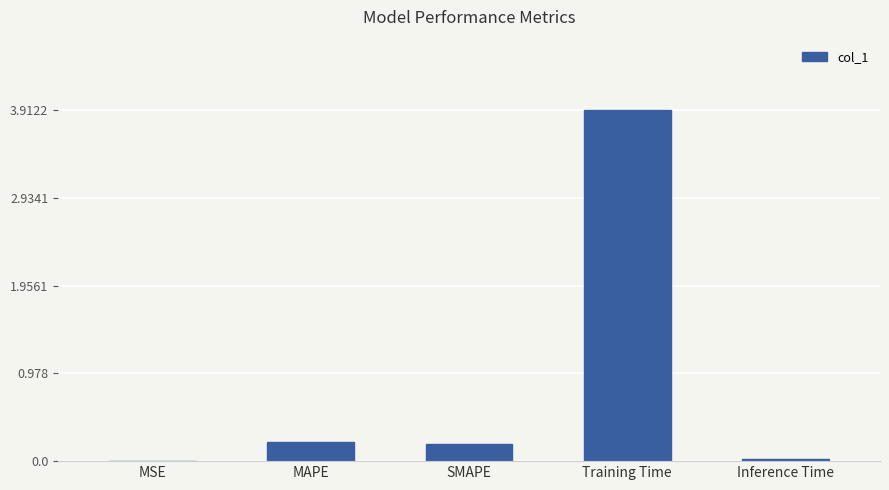

How many categories are shown in the chart?

5